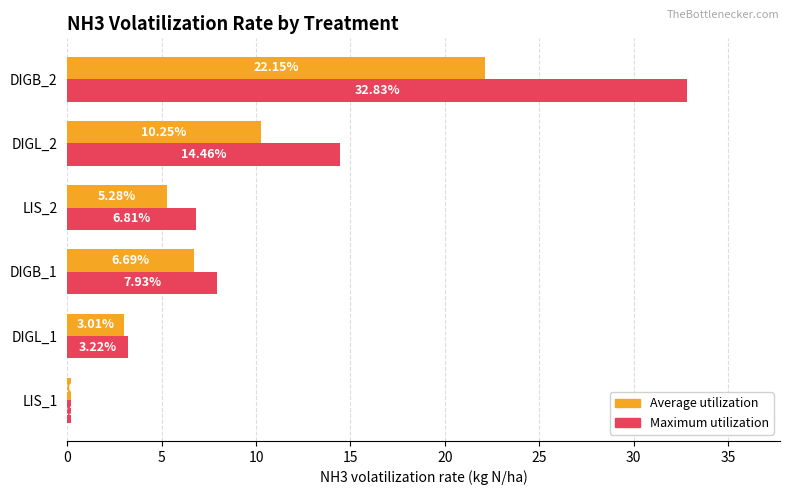

At which category is the sum across all series the highest?

DIGB_2